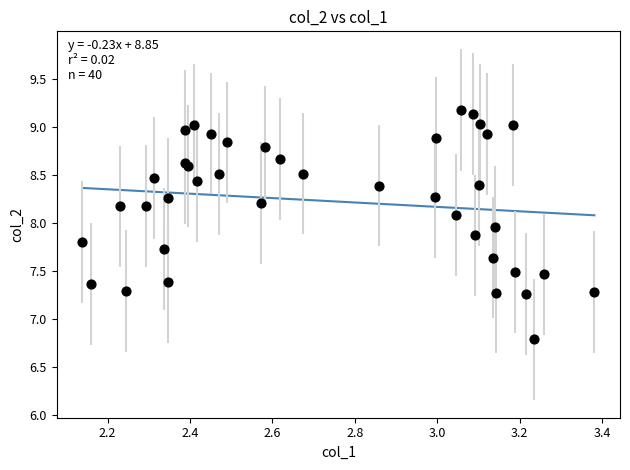

What Y value in the scatter plot is closest to 7?

6.8